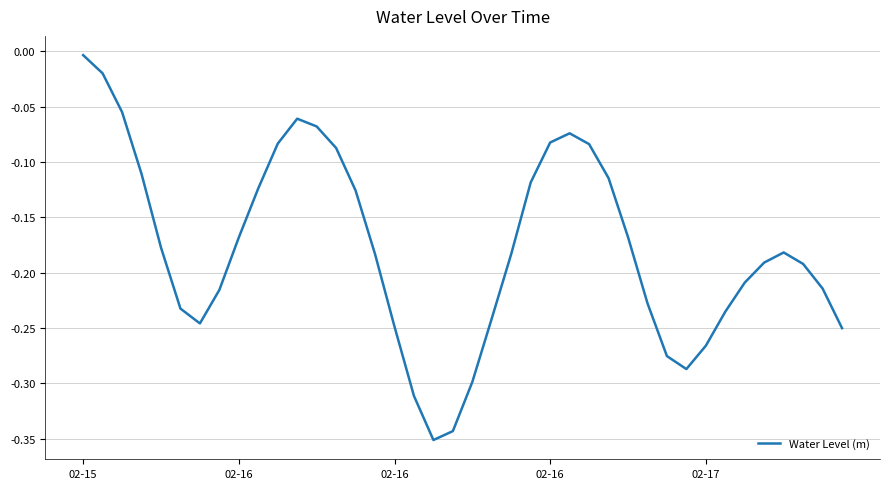

What is the difference between the maximum and minimum values?

0.3